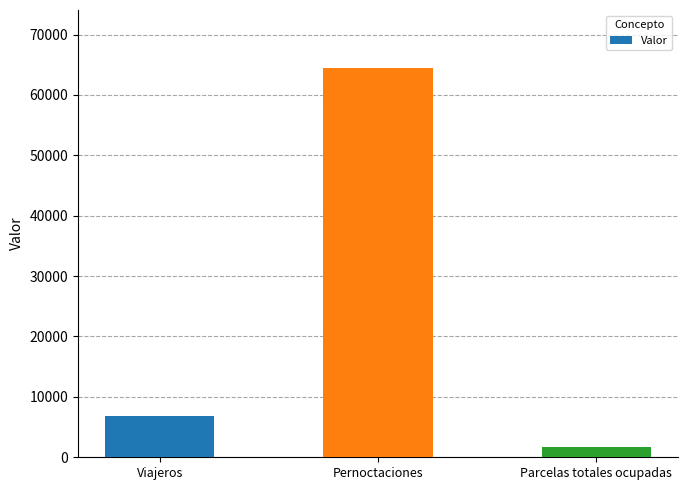

Reading left to right, what are all the values shown in this chart?

6900	64401	1649